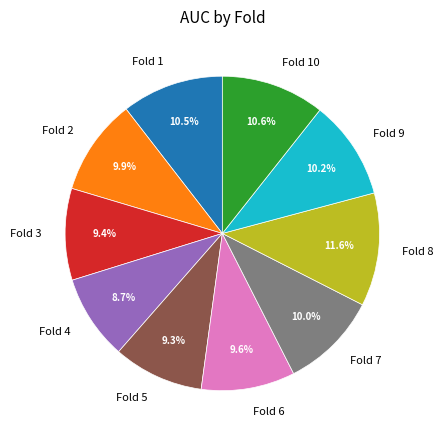

Is the sum of Fold 1 and Fold 10 greater than half?

No